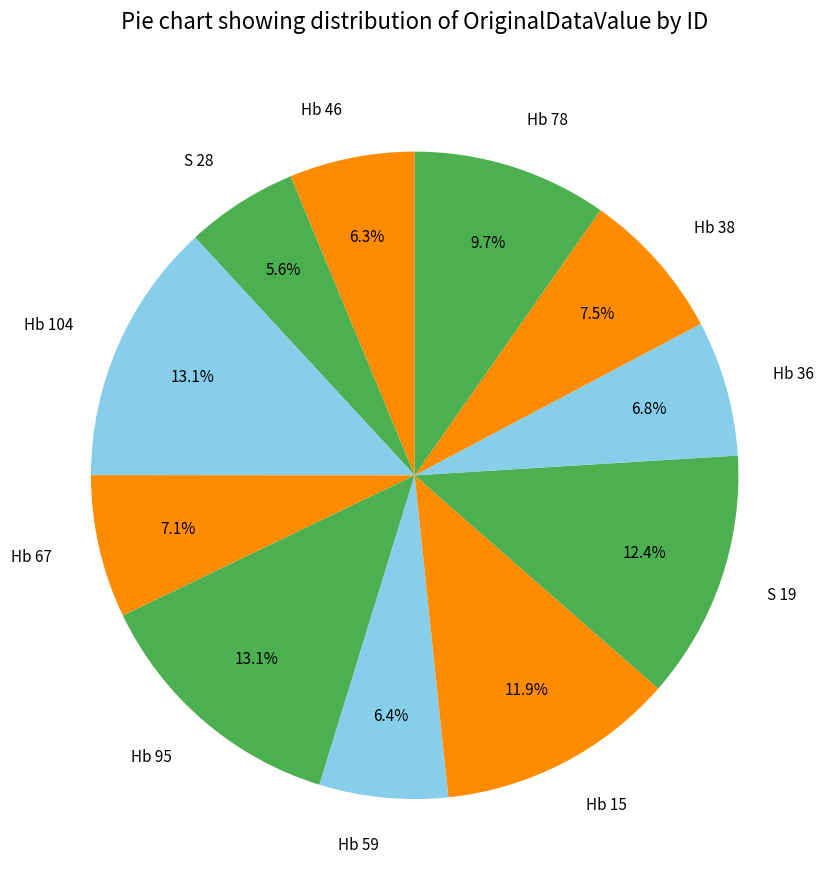

To the nearest percent, what is the difference between the Hb 15 and Hb 46 slice percentages?

6%